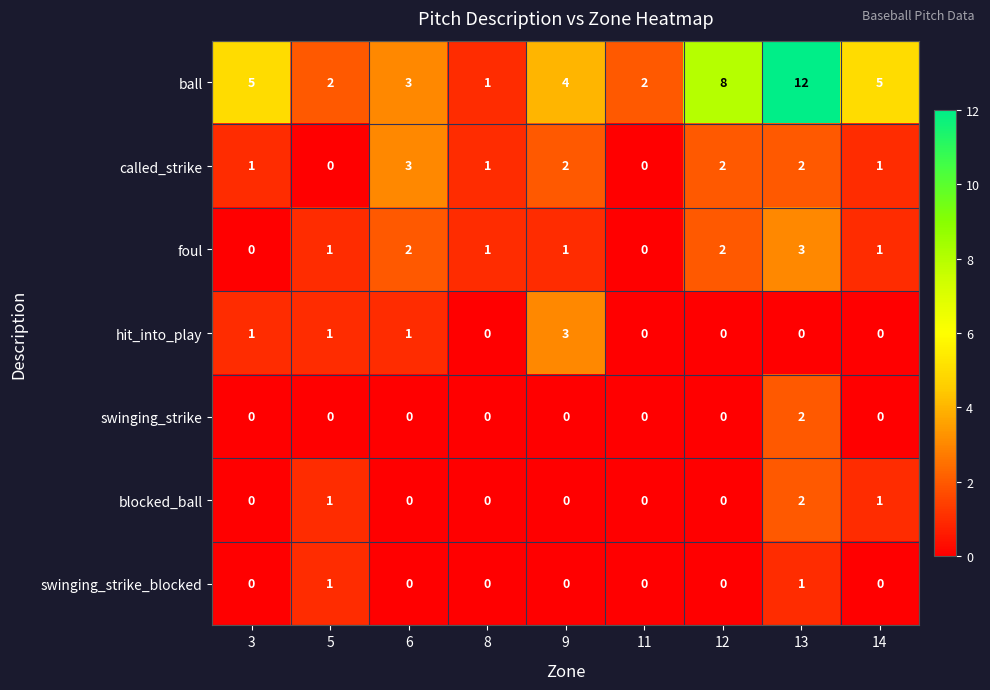

Which category has the highest value in the foul series?

13